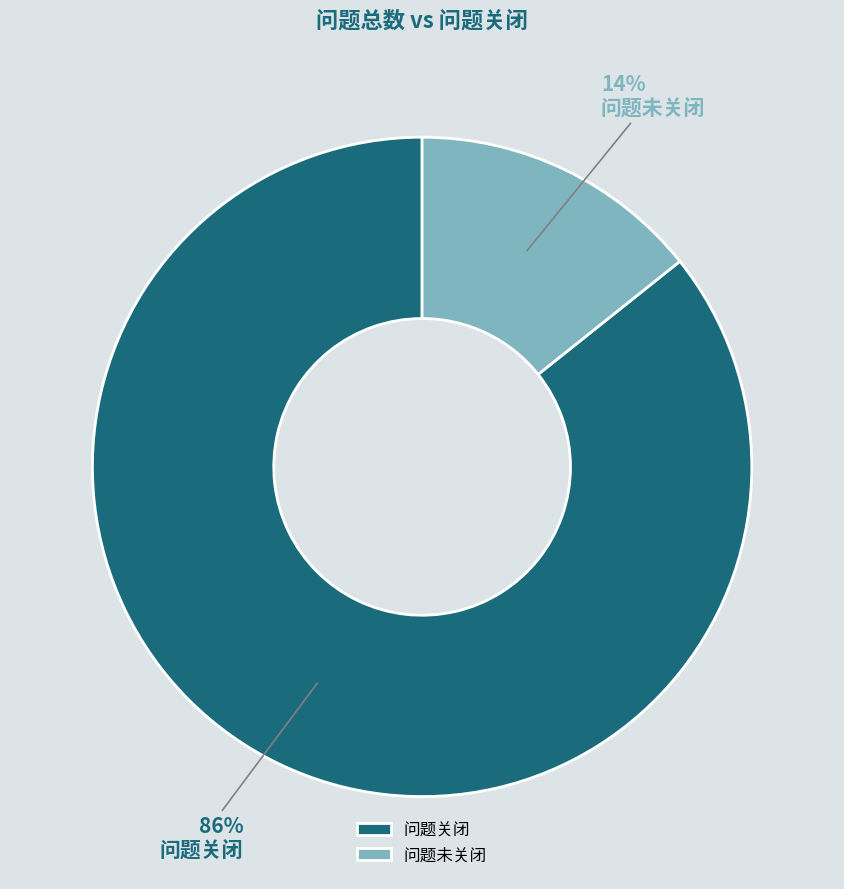

How many segments does this pie chart have?

2